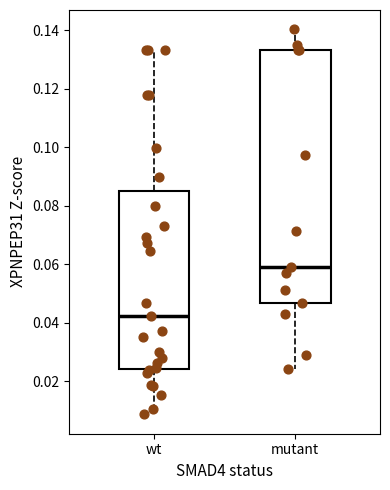

Reading left to right, transcribe this box plot: for each box, give where its median line is, the range the box spans, and where its two whiskers end, as read against the y-axis. The values are not printed on the chart, so give them approximately, as read against the axis.

wt: median 0.042, box 0.024 to 0.084, whiskers 0.008 to 0.134
mutant: median 0.058, box 0.046 to 0.134, whiskers 0.024 to 0.140